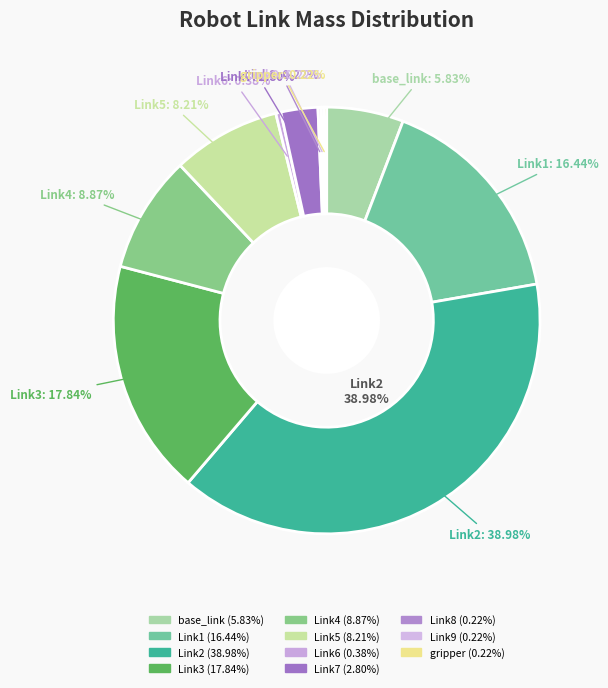

Is it true that Link6 is 0% of the pie?

True